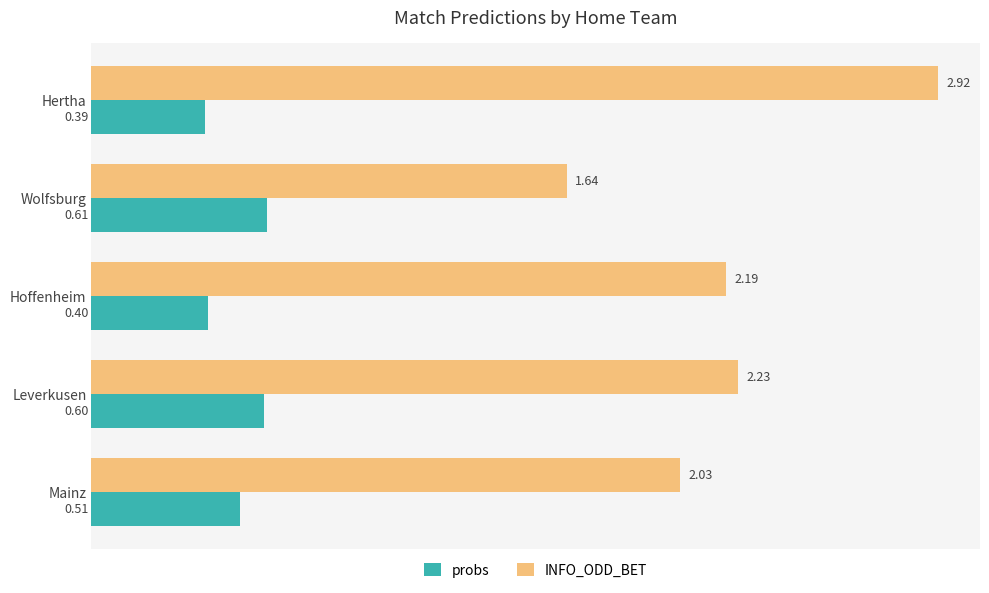

At which category is the sum across all series the highest?

Hertha